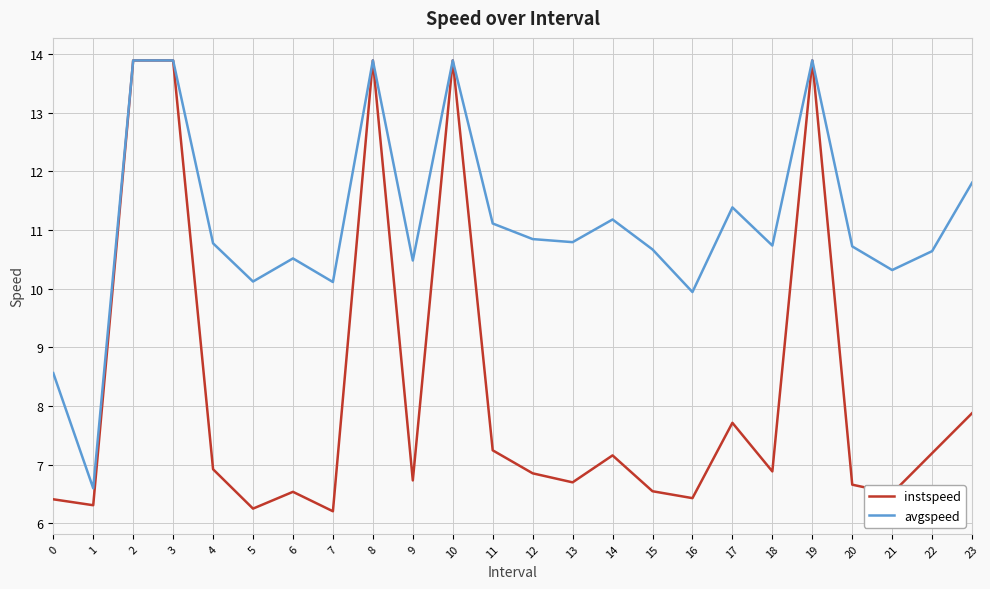

Where is instspeed nearest to the value 10?

23